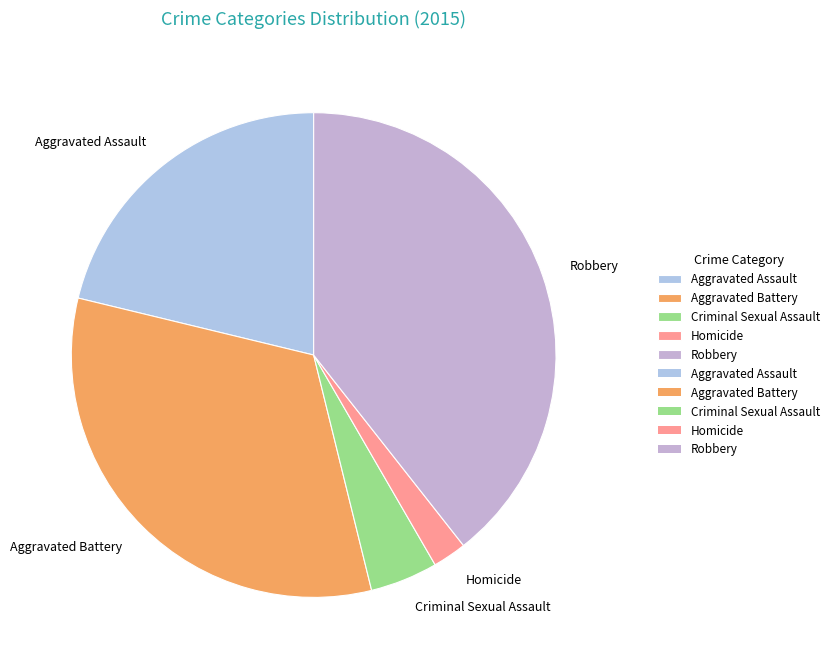

Is the sum of Aggravated Assault and Homicide greater than half?

No